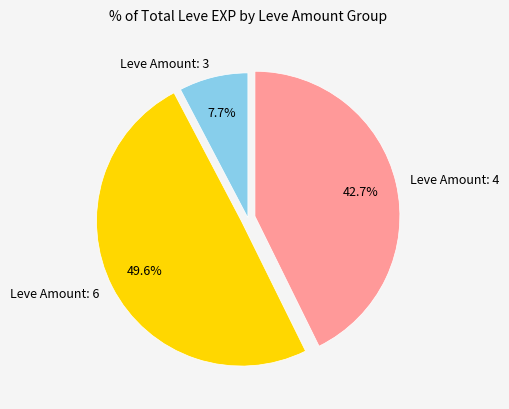

Which slice is the largest?

Leve Amount: 6